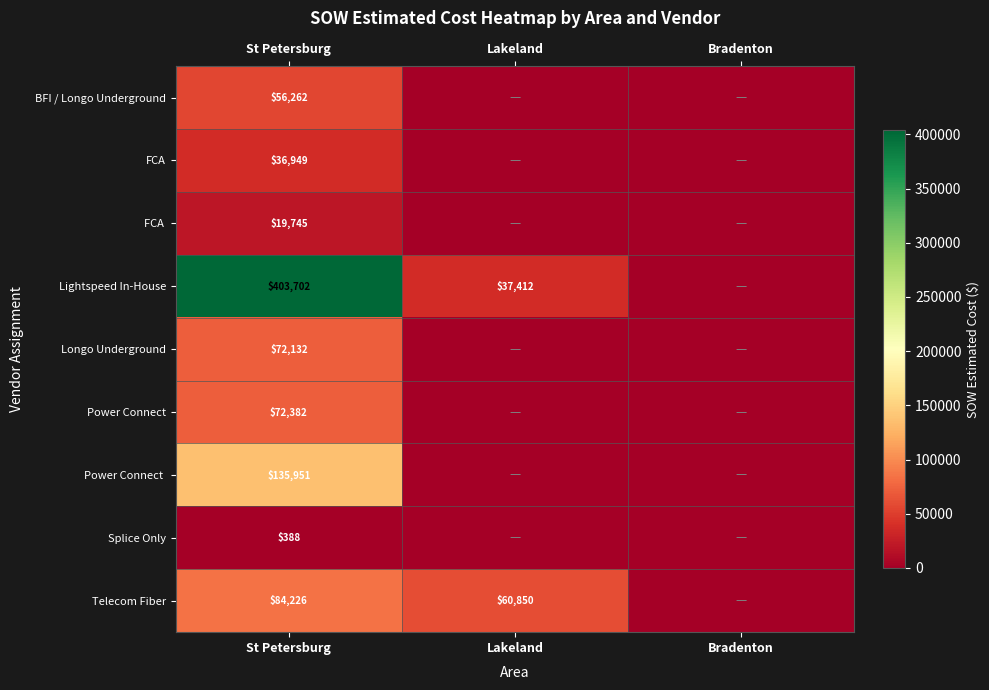

What is the total value across all series at St Petersburg?

881737